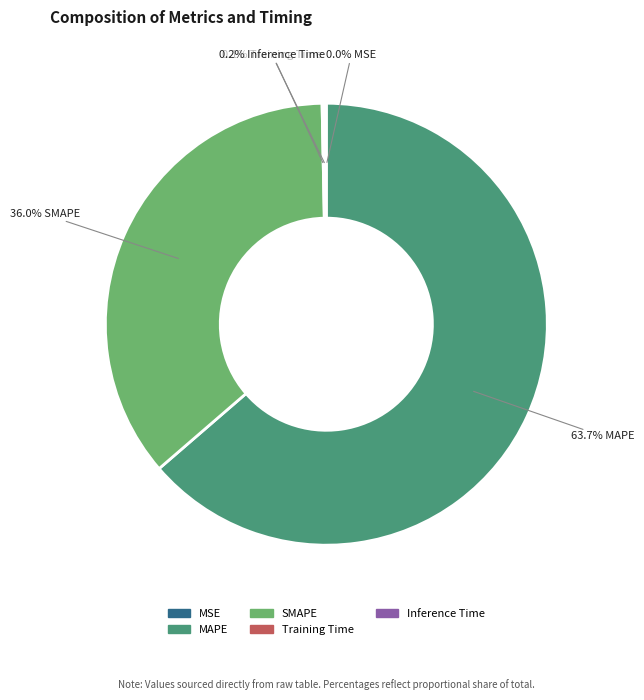

Is SMAPE the majority of the pie?

No